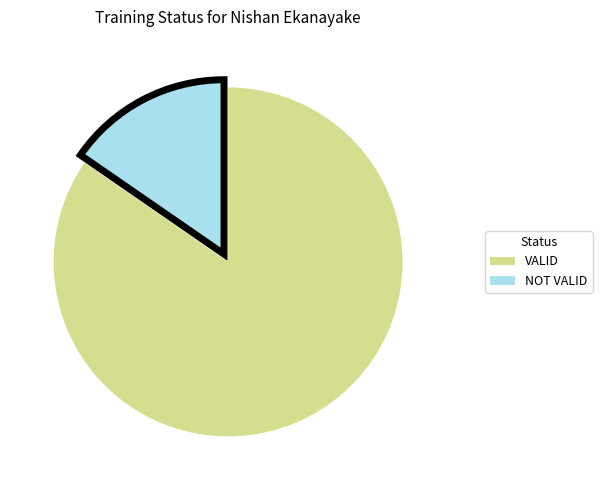

Do VALID and NOT VALID together represent more than half of the pie?

Yes